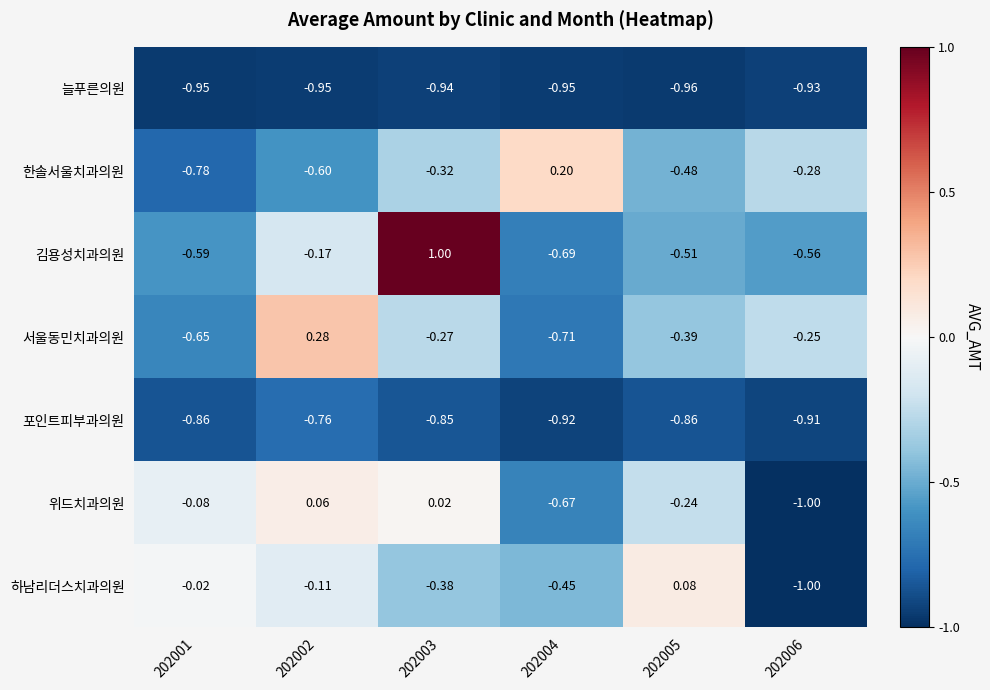

Between 202001 and 202005, which series saw the biggest shift?

한솔서울치과의원